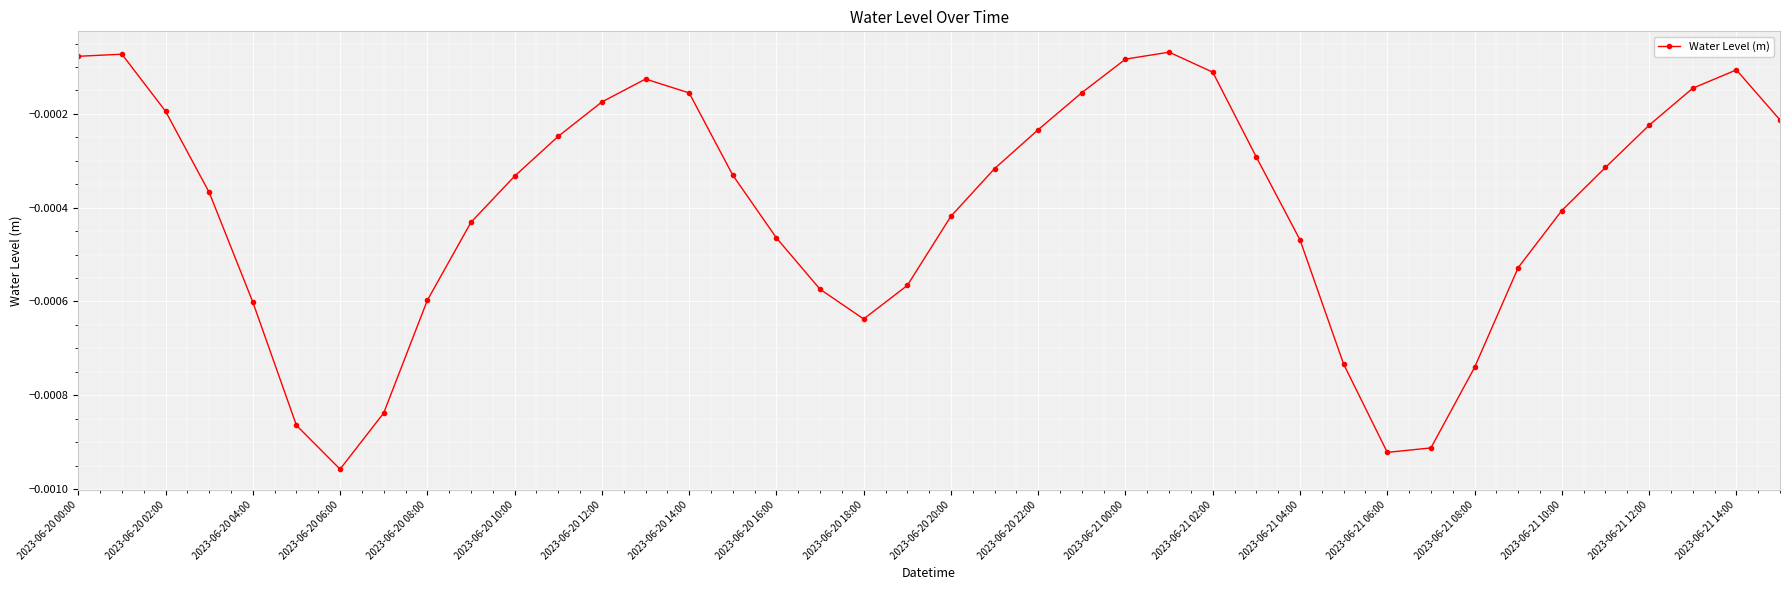

How many points are lower than both their immediate neighbors (excluding endpoints)?

3